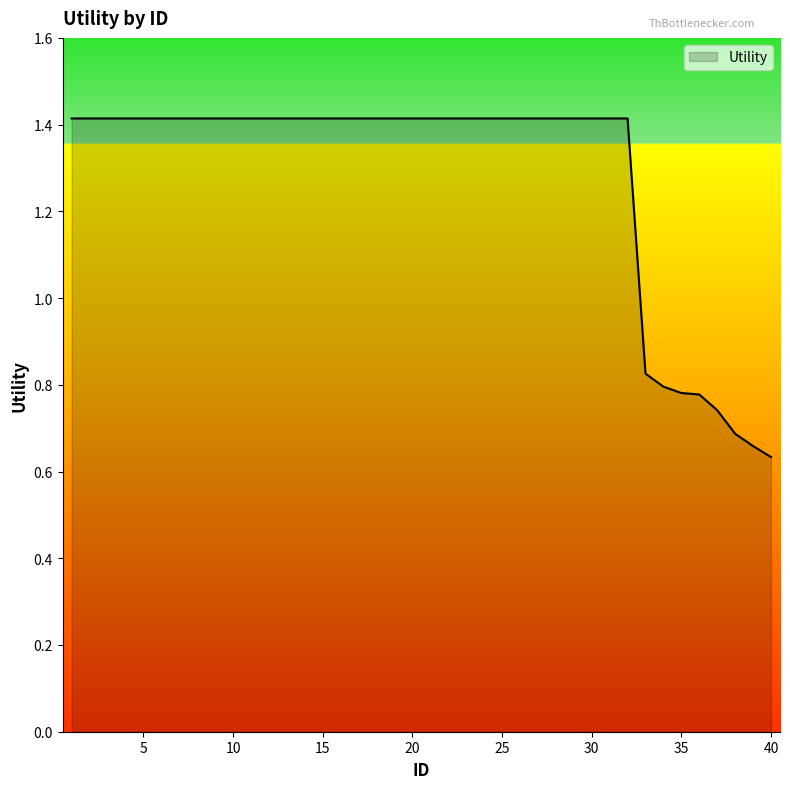

What is the greatest value displayed?

1.4